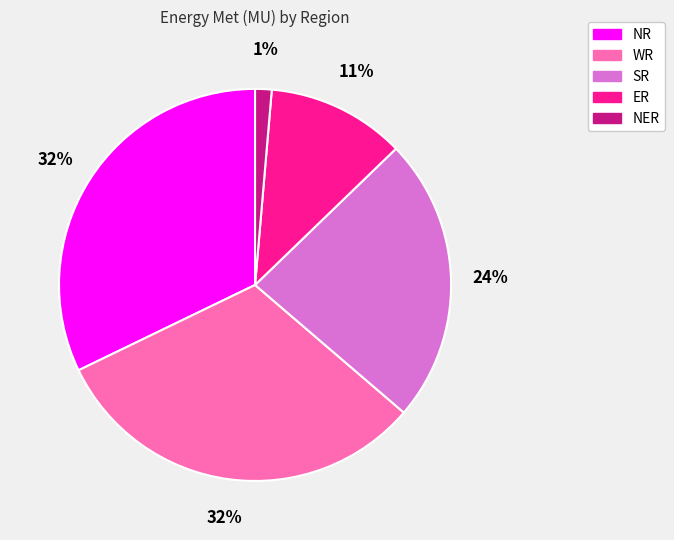

What percentage is the NER slice, to the nearest percent?

1%